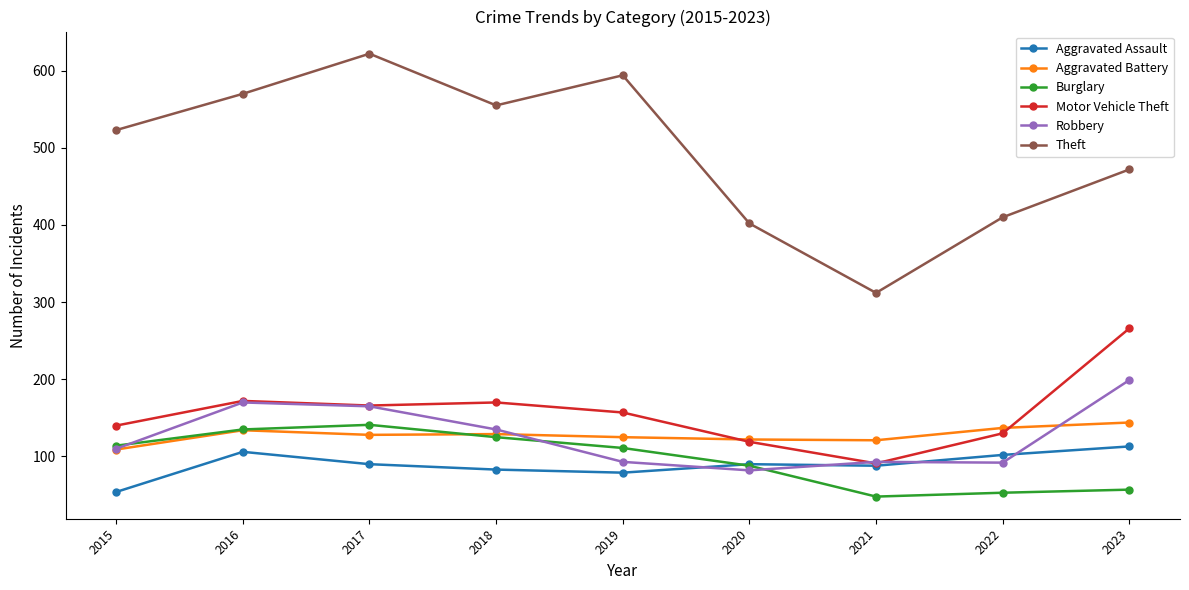

The value of Robbery at 2019 is 93. True or false?

True